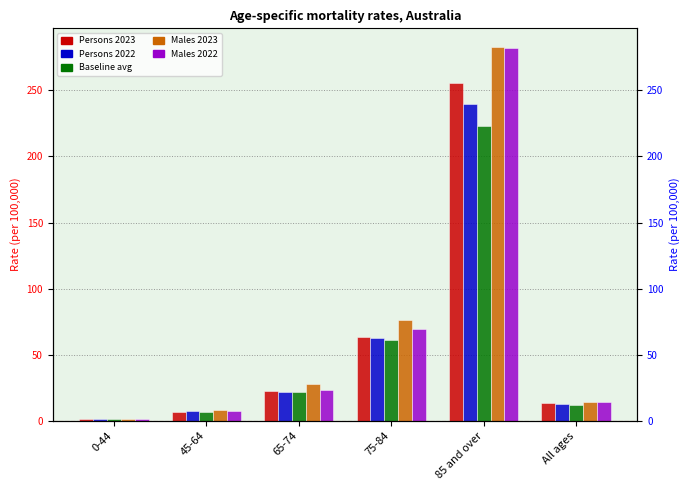

What position from the left is 65-74?

3